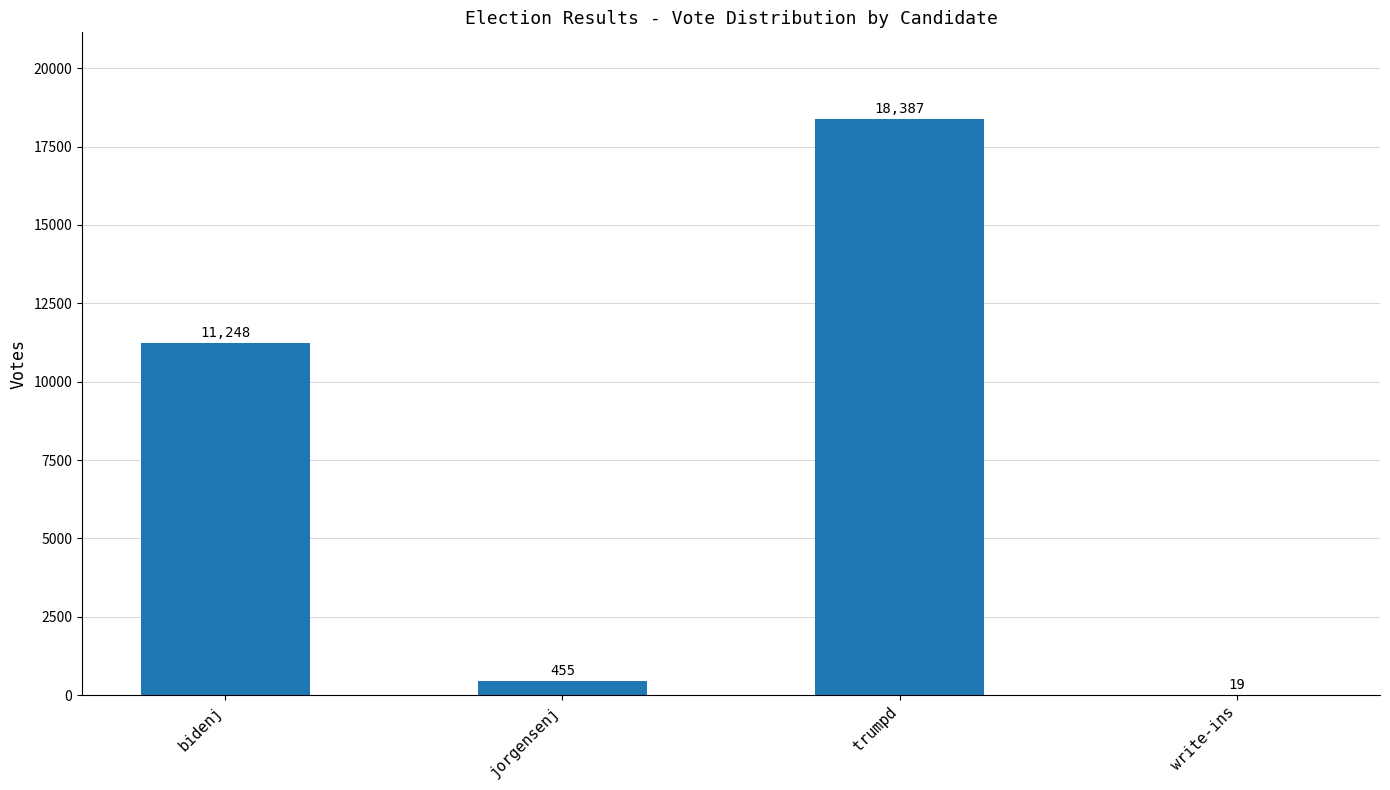

The value at write-ins is 19. True or false?

True